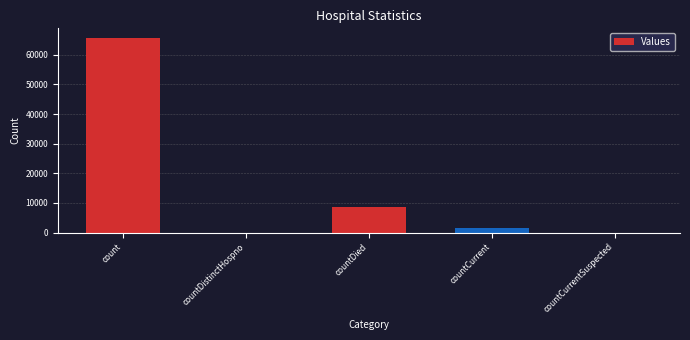

At which label is the value closest to 32832?

countDied